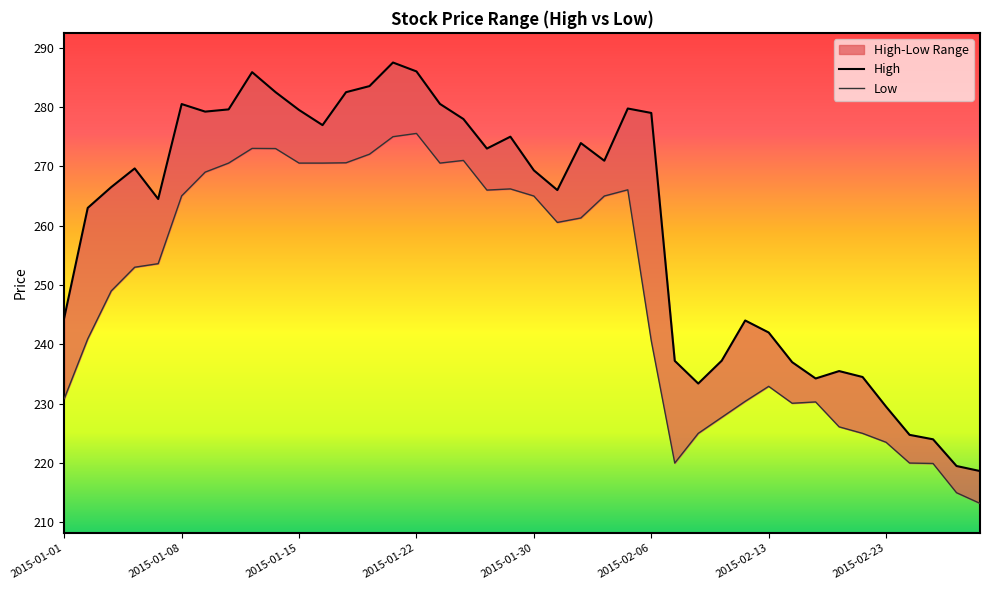

The High series shows 110.1 at 2015-02-10. True or false?

False